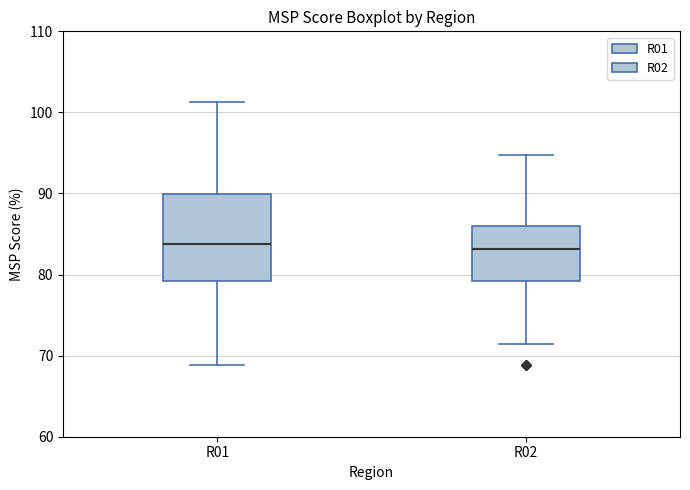

Reading left to right, transcribe this box plot: for each box, give where its median line is, the range the box spans, and where its two whiskers end, as read against the y-axis. The values are not printed on the chart, so give them approximately, as read against the axis.

R01: median 84, box 79 to 90, whiskers 69 to 101
R02: median 83, box 79 to 86, whiskers 71 to 95